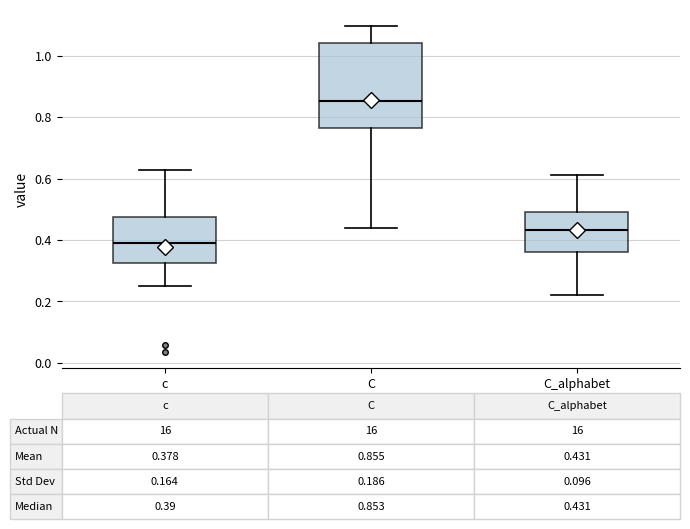

Which box's median line is the highest?

C